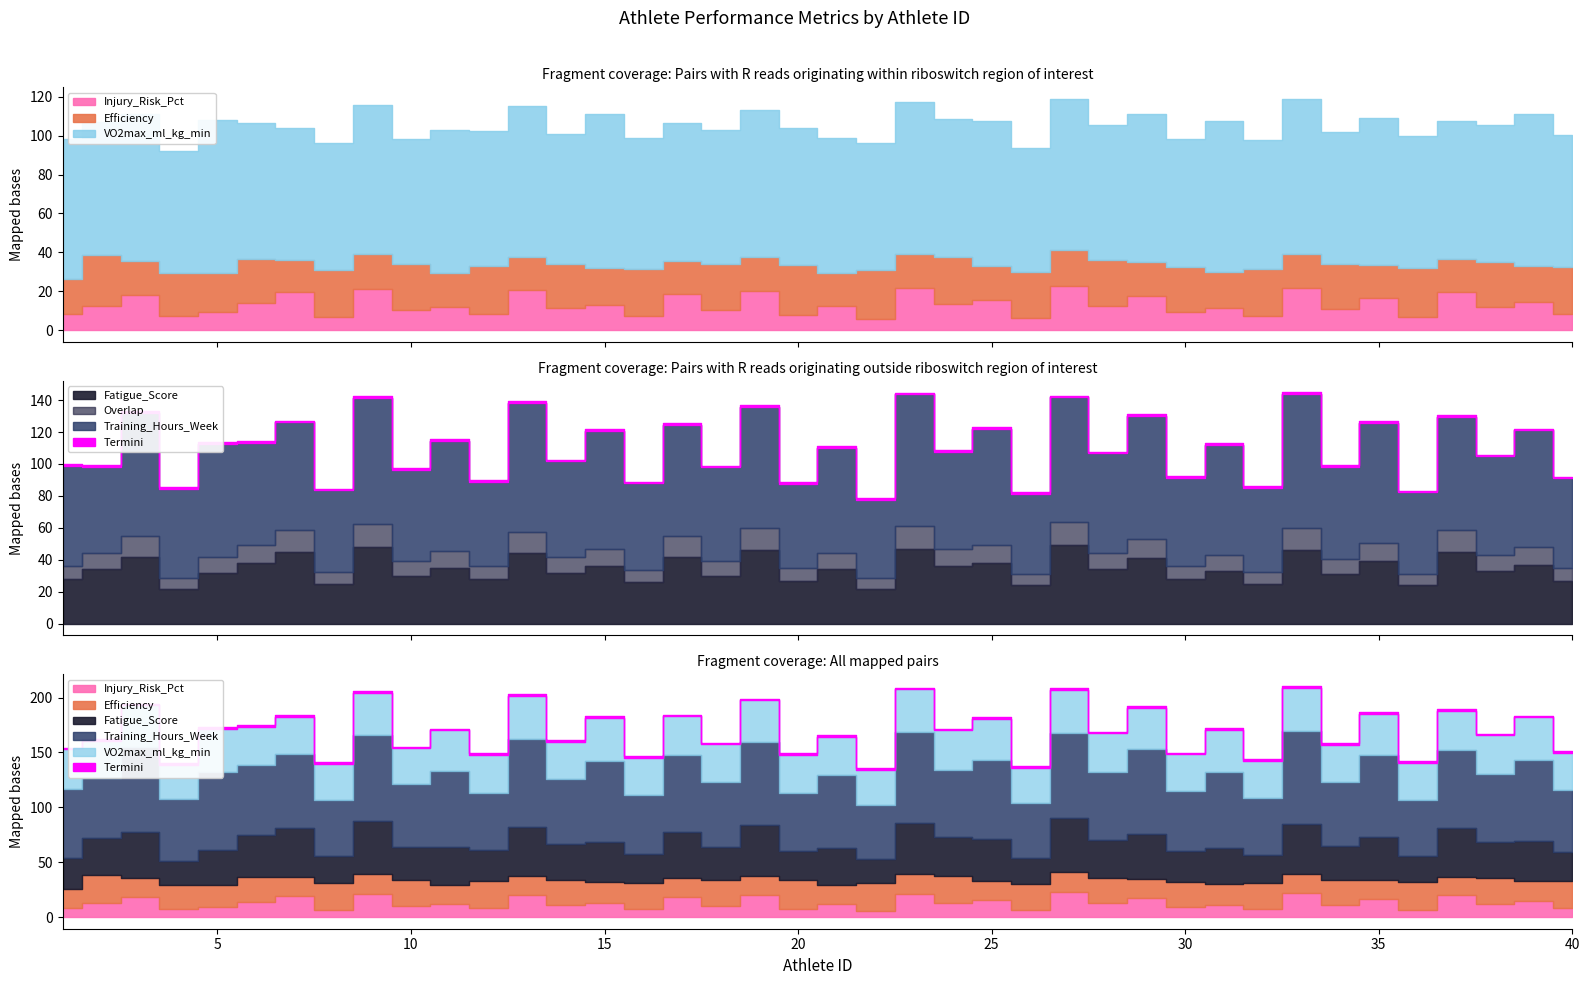

How many interior local valleys does the Injury_Risk_Pct series have?

17